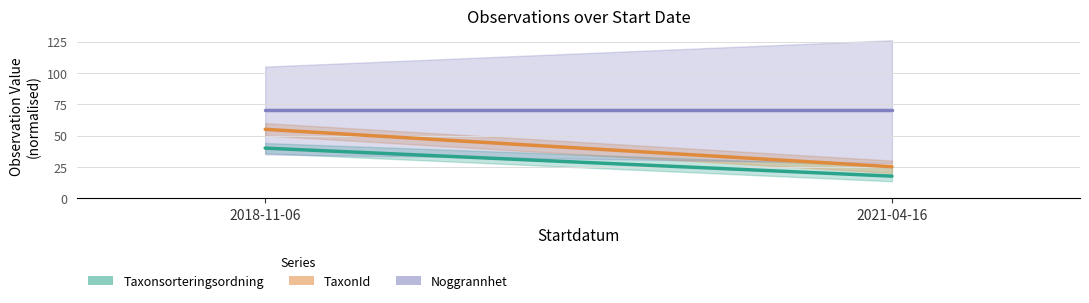

Rank the series at 2018-11-06 from highest to lowest value.

Noggrannhet, TaxonId, Taxonsorteringsordning